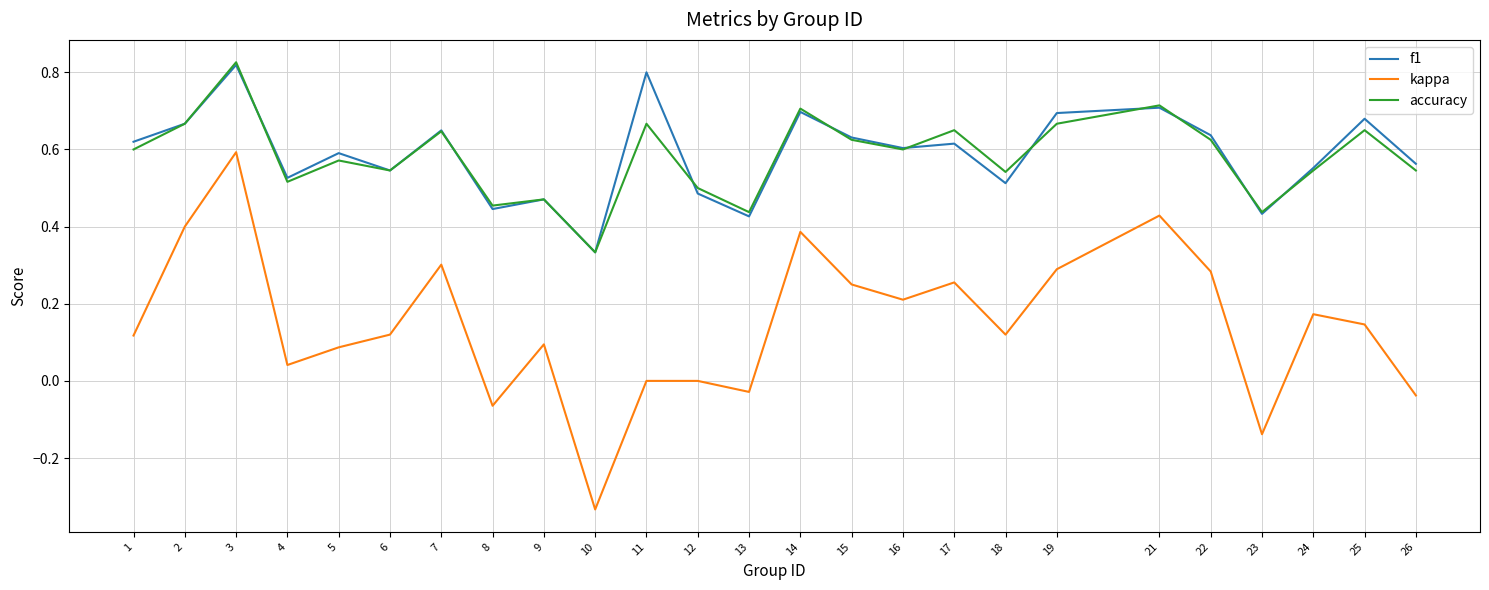

Which category has the lowest value in the accuracy series?

10